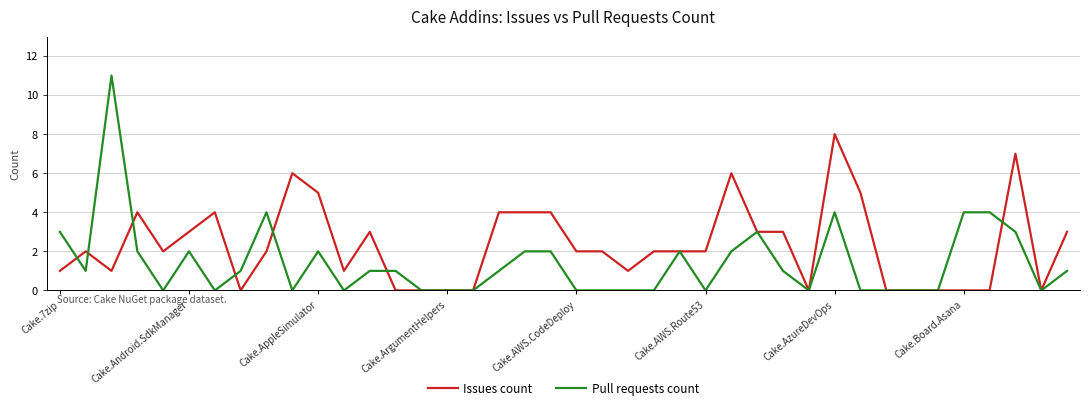

List the series in order of their peak value, highest first.

Pull requests count, Issues count